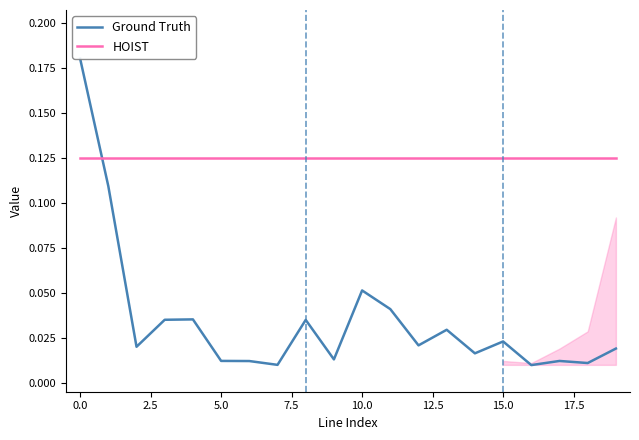

After their last crossing, which series has the higher values: HOIST or Ground Truth?

HOIST